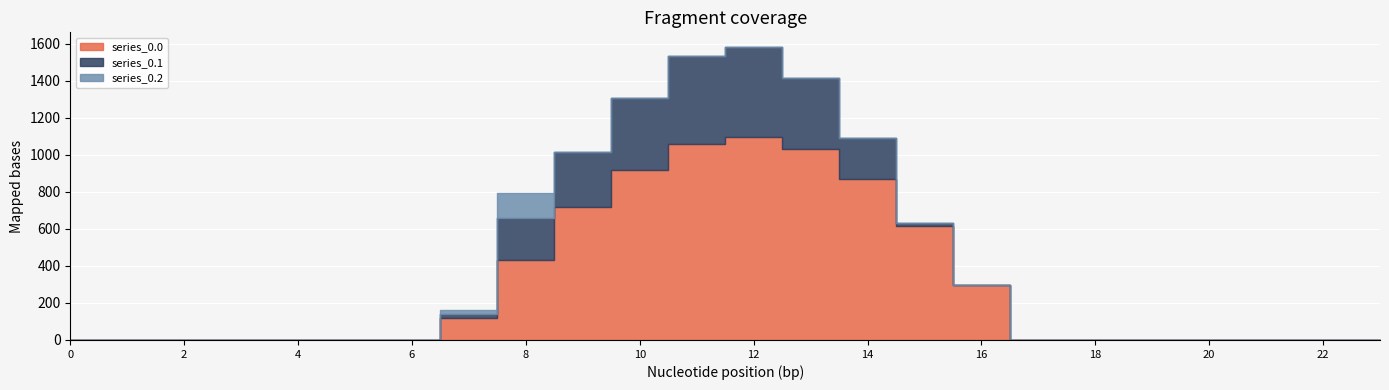

The series_0.0 series shows 554.1 at 10. True or false?

False